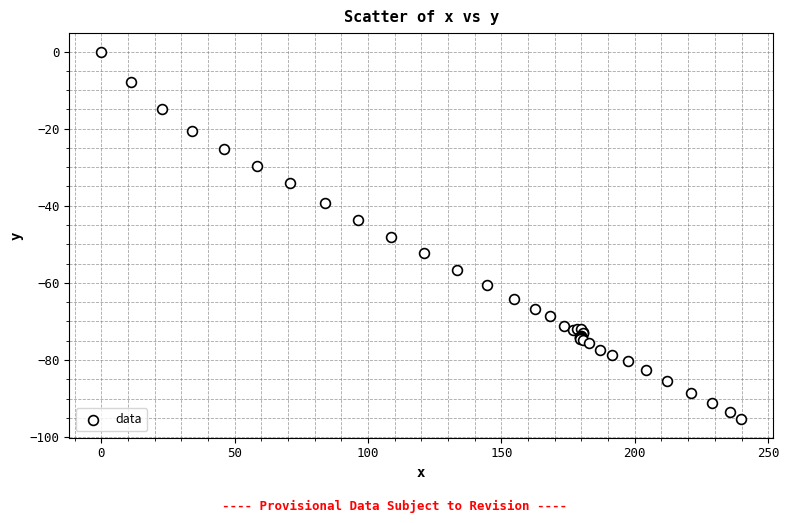

What Y value in the scatter plot is closest to -47?

-48.1